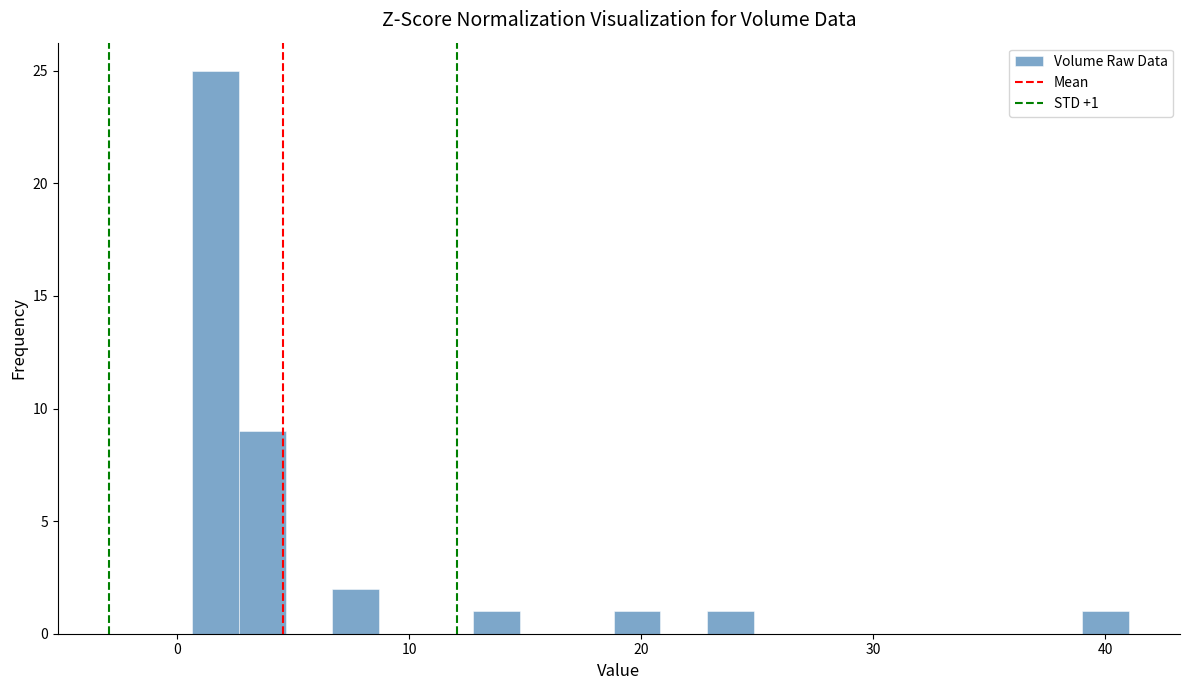

Around what value on the x-axis is the tallest bar? Give the approximate position of its centre, as read against the axis.

2